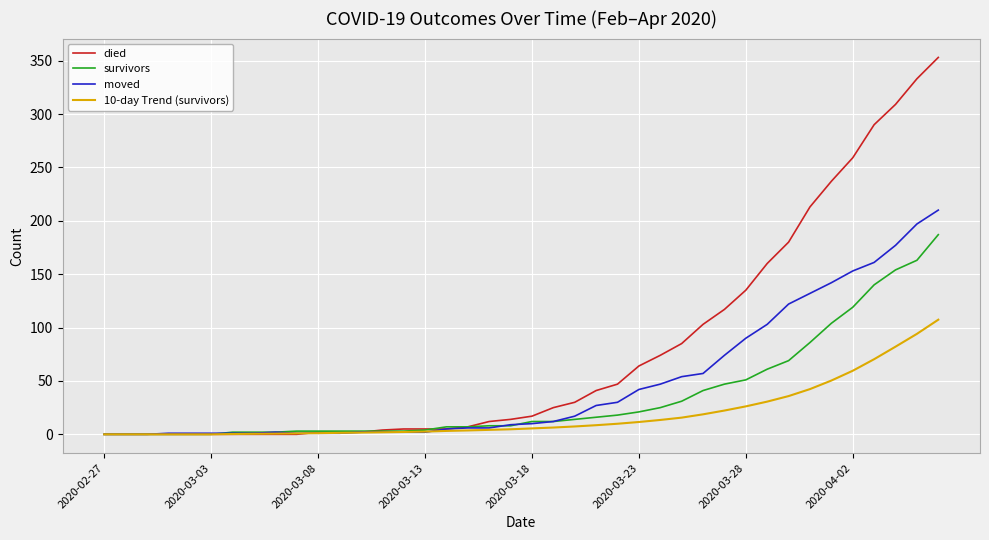

Rank the series by their maximum value, from lowest to highest.

10-day Trend (survivors), survivors, moved, died